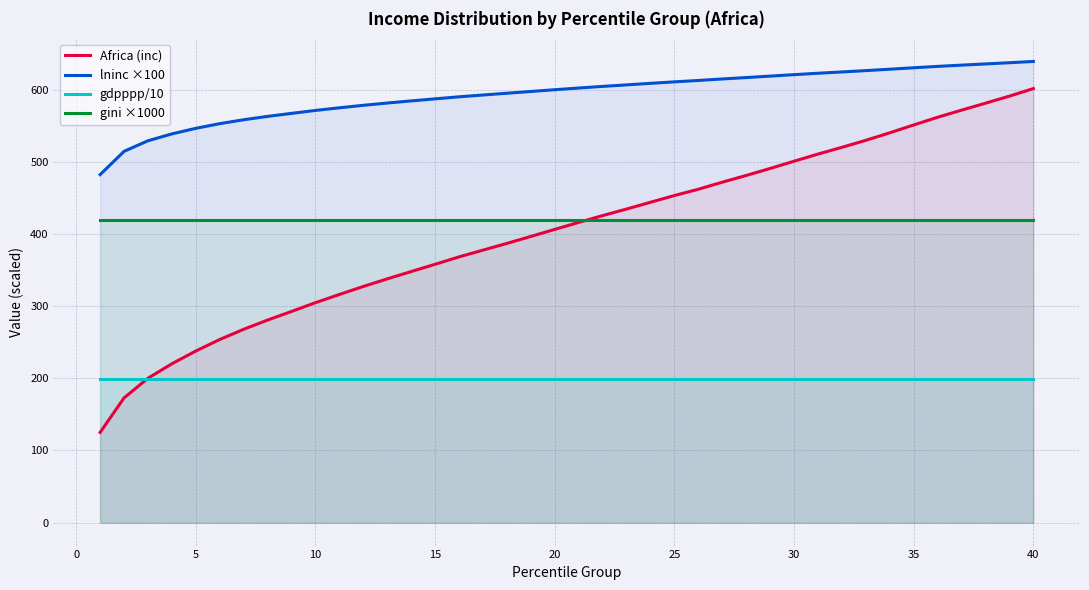

True or false: lninc ×100 has more than 0 points higher than both neighbors.

False